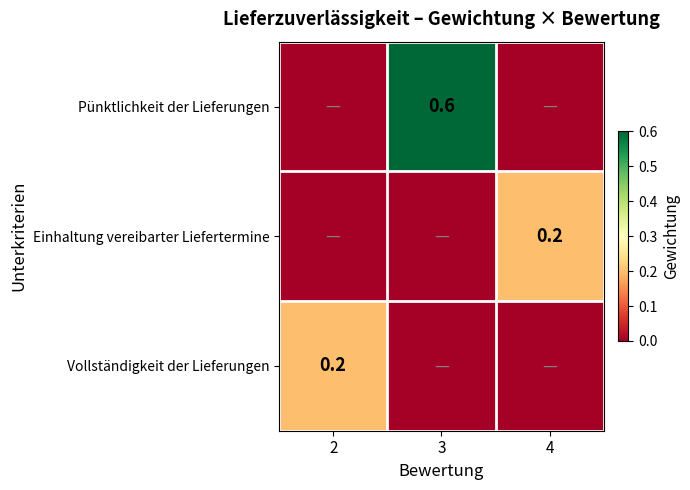

The value of Einhaltung vereibarter Liefertermine at 4 is 0.2. True or false?

True